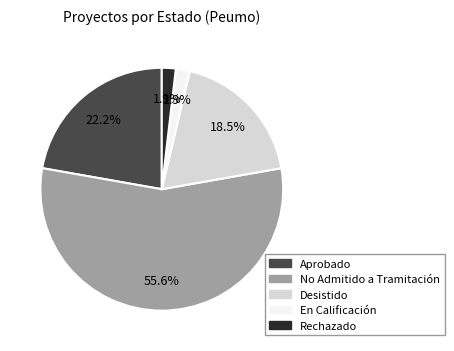

What is the largest slice in the pie chart?

No Admitido a Tramitación